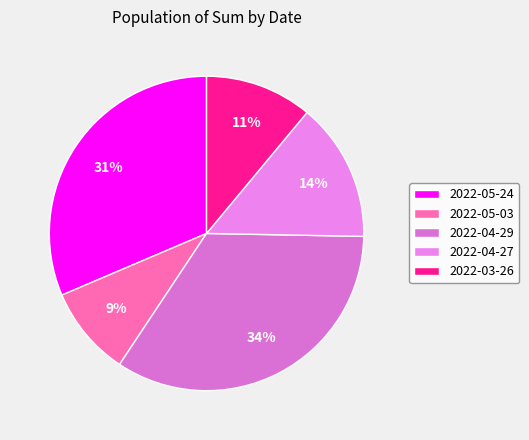

Does 2022-04-29 account for over 50% of the chart?

No